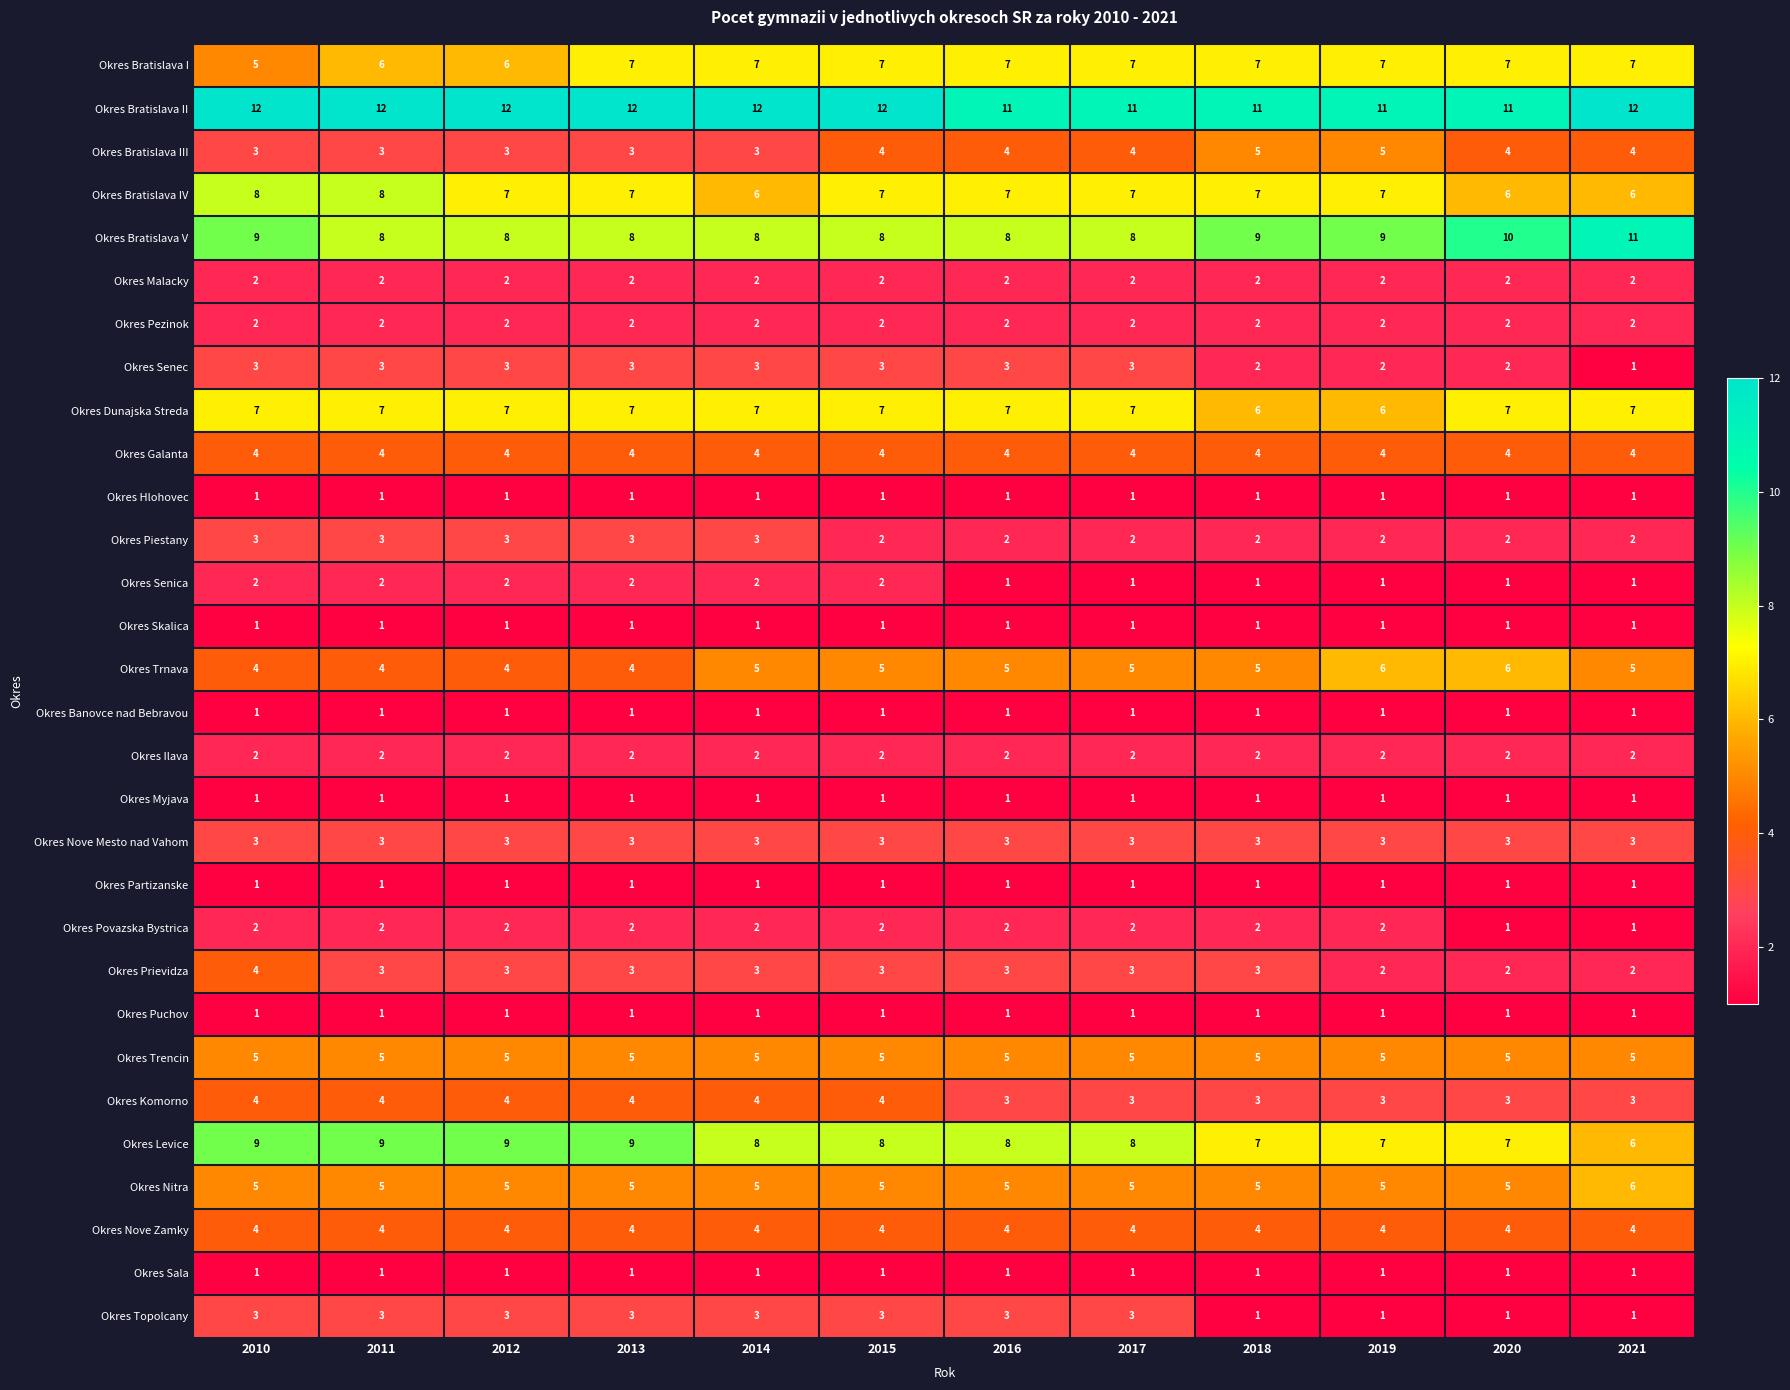

What is the total value across all series at 2011?

111